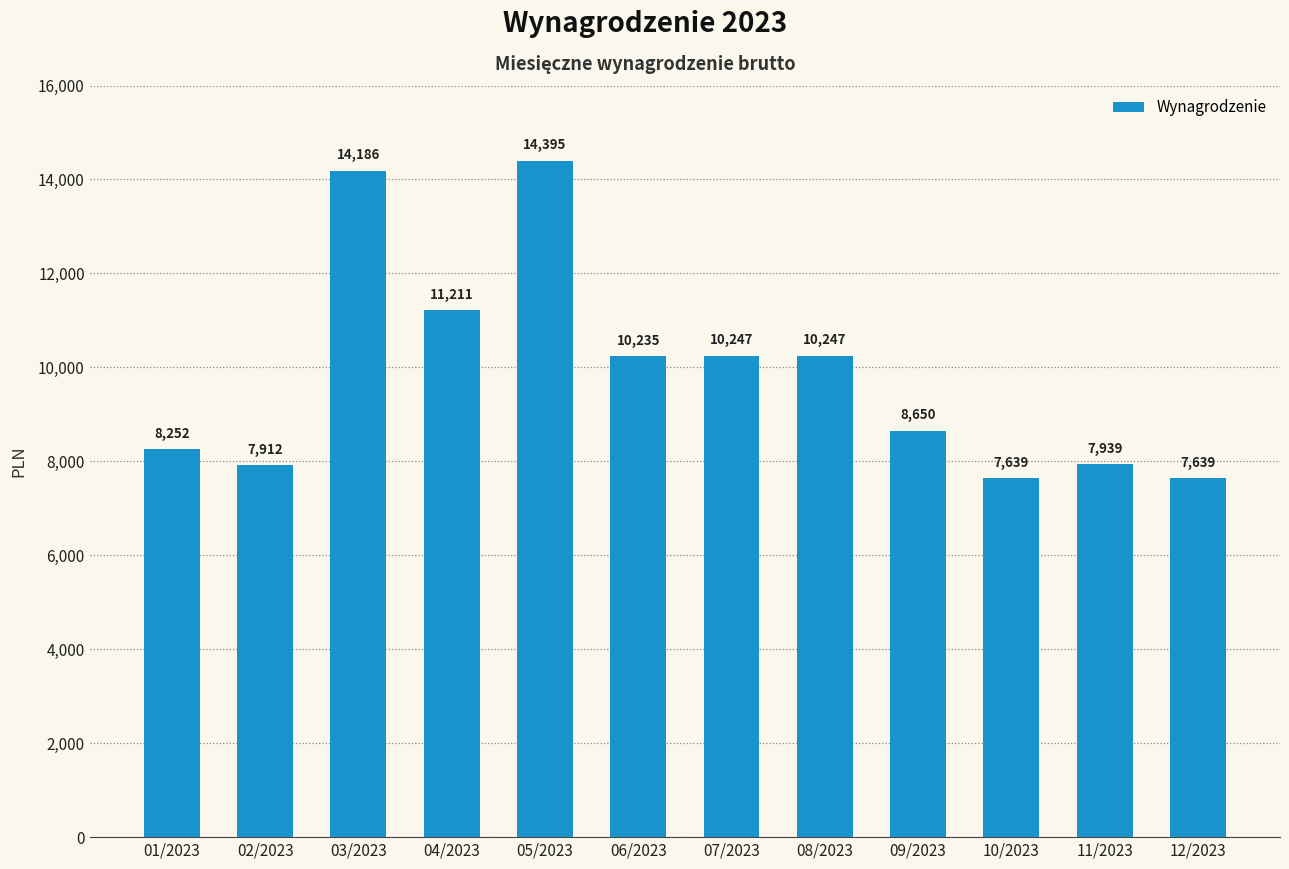

What is the change in value from 05/2023 to 09/2023?

-5745.2